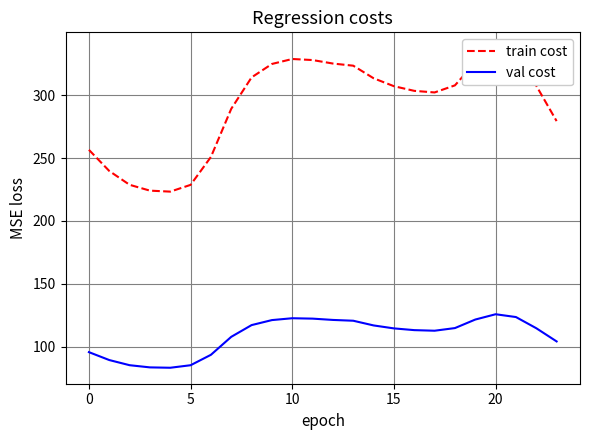

Is it true that train cost equals 76.6 at 7?

False